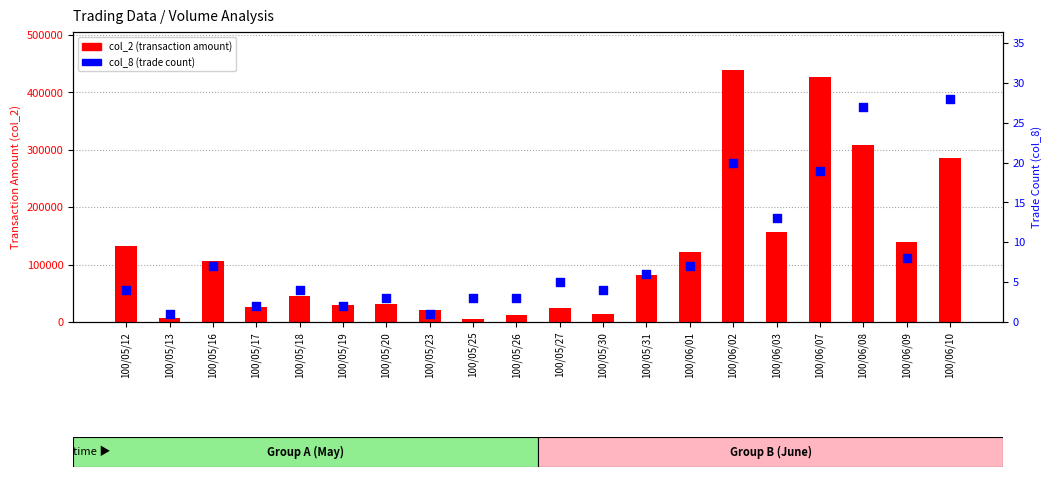

Which series has the largest Y range (max minus min)?

col_2 (transaction amount)